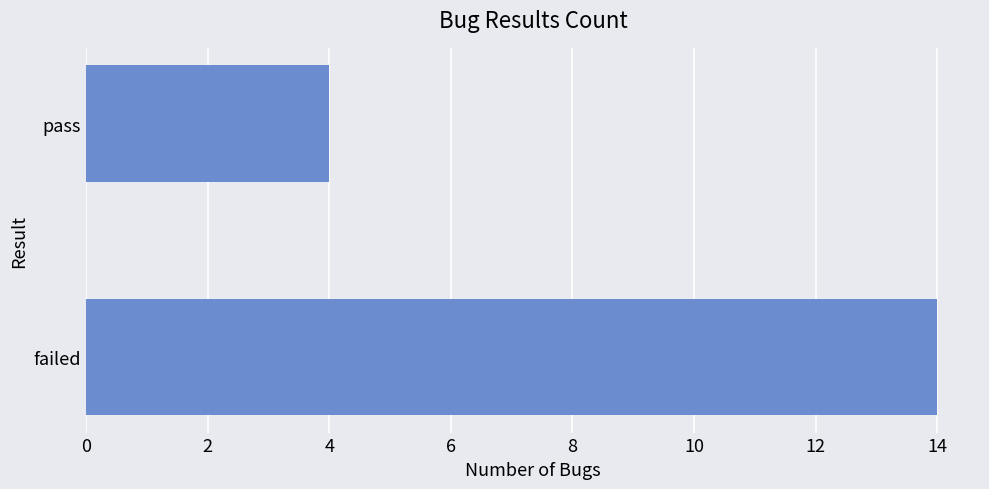

Rank the categories by value from highest to lowest.

failed, pass